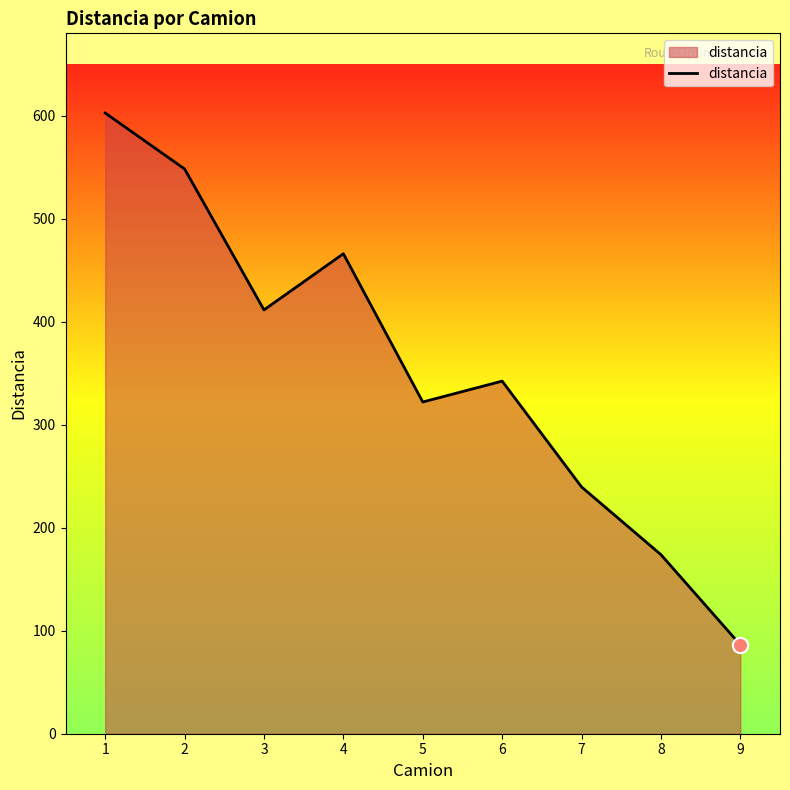

What is the ratio of the value at 2 to the value at 4?

1.2